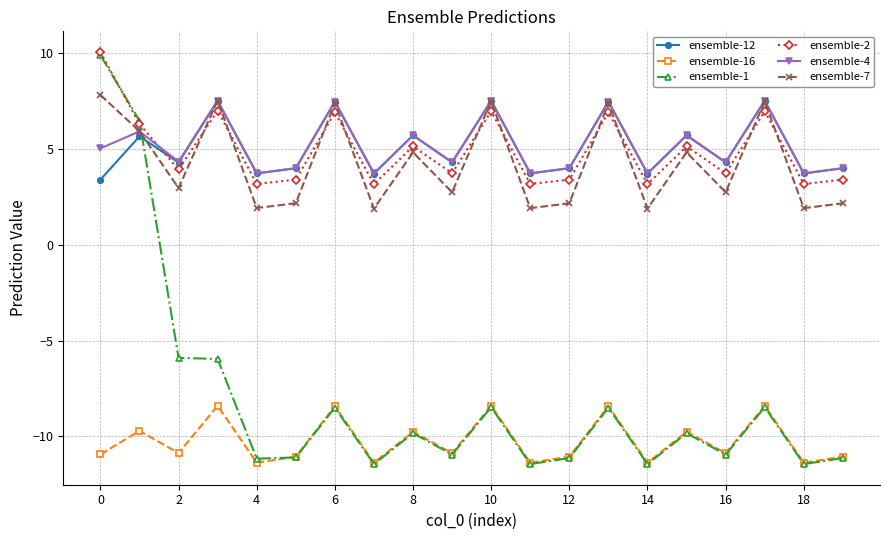

True or false: ensemble-12 and ensemble-1 cross at least once.

True